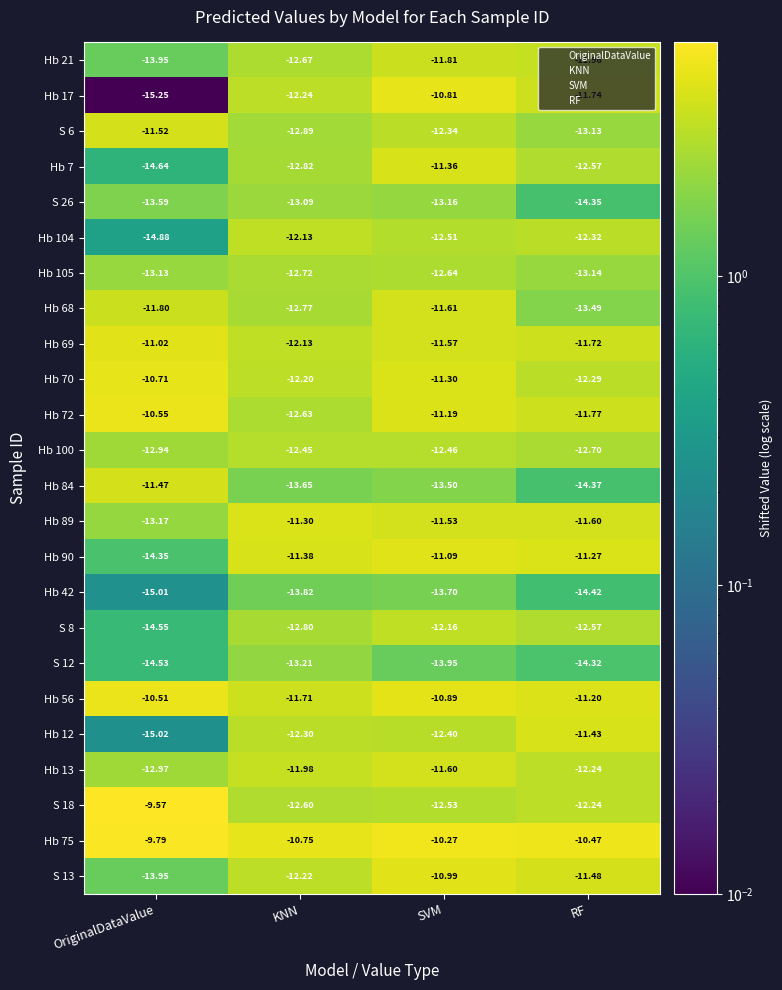

List the labels in order of Hb 72 value, smallest first.

KNN, RF, SVM, OriginalDataValue